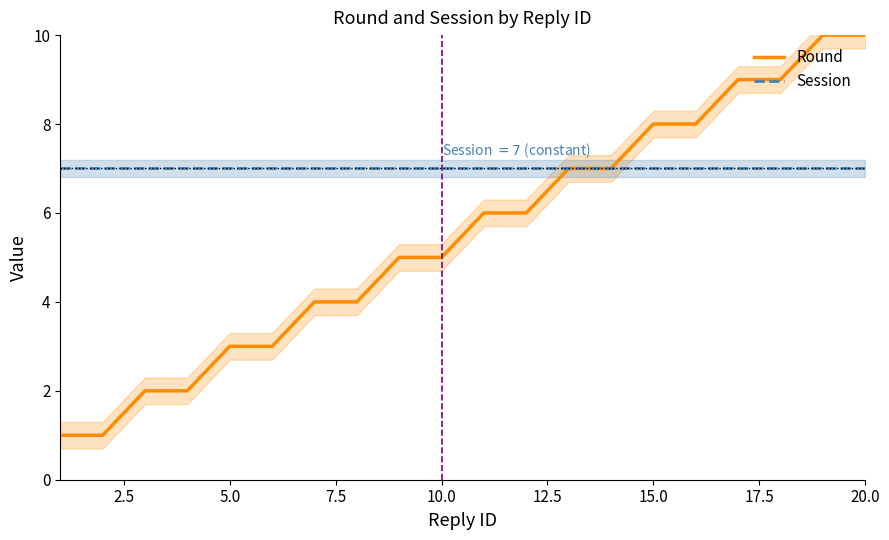

The Session series shows 7 at 15.0. True or false?

True